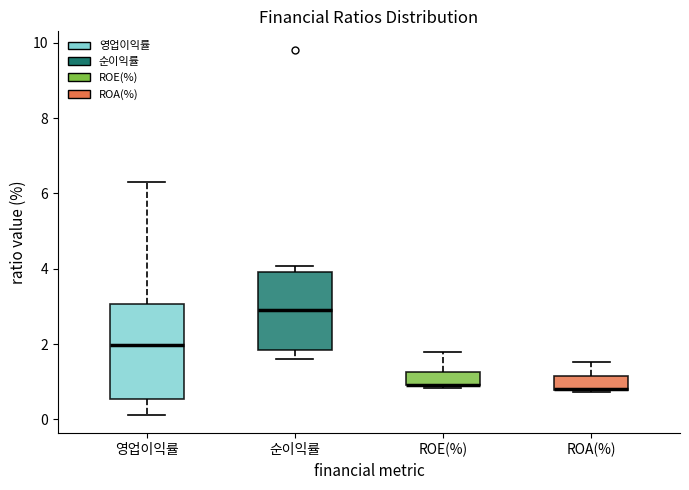

Reading left to right, transcribe this box plot: for each box, give where its median line is, the range the box spans, and where its two whiskers end, as read against the y-axis. The values are not printed on the chart, so give them approximately, as read against the axis.

영업이익률: median 2.0, box 0.6 to 3.0, whiskers 0.2 to 6.4
순이익률: median 3.0, box 1.8 to 4.0, whiskers 1.6 to 4.0 (just above the box's upper edge)
ROE(%): median 1.0 (drawn on the box's lower edge), box 1.0 to 1.2, whiskers 0.8 to 1.8
ROA(%): median 0.8, box 0.8 to 1.2, whiskers 0.8 to 1.6